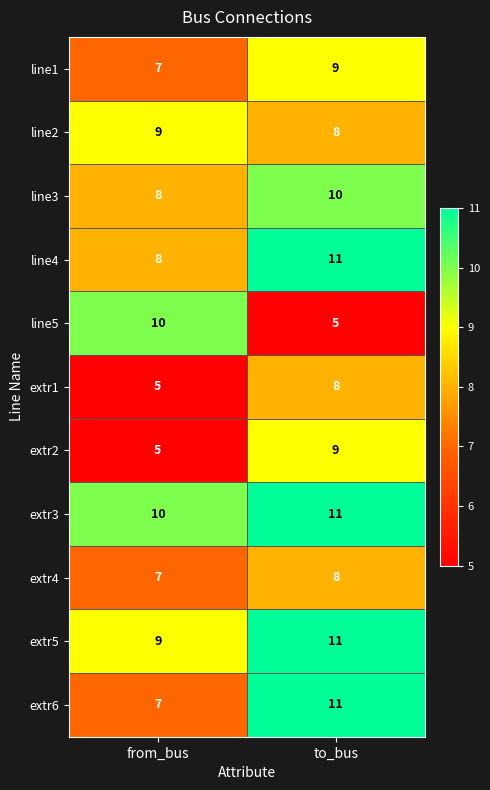

List the labels in order of line1 value, largest first.

to_bus, from_bus